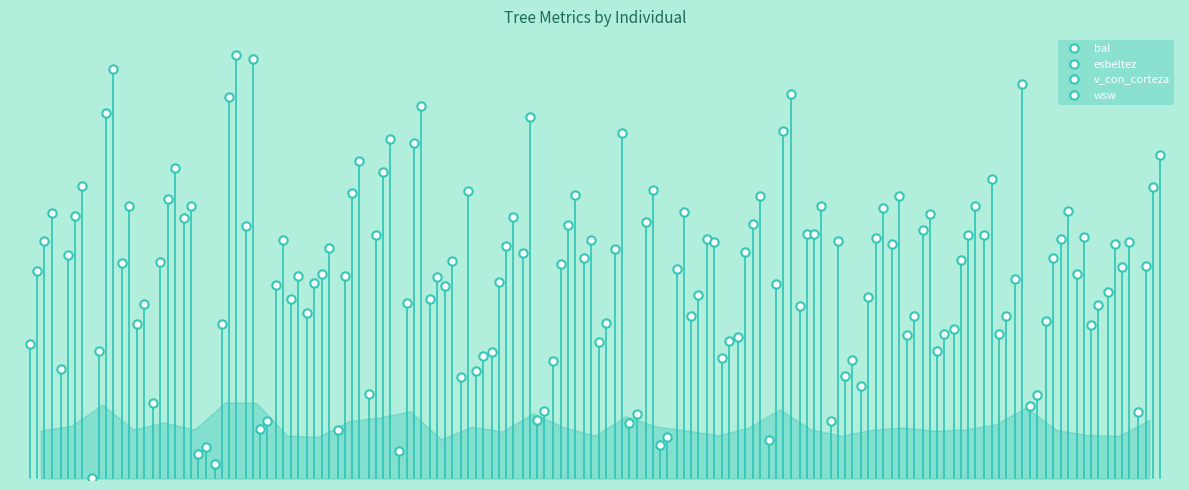

What is the value of the wsw point at the 17th from the left?

21.7